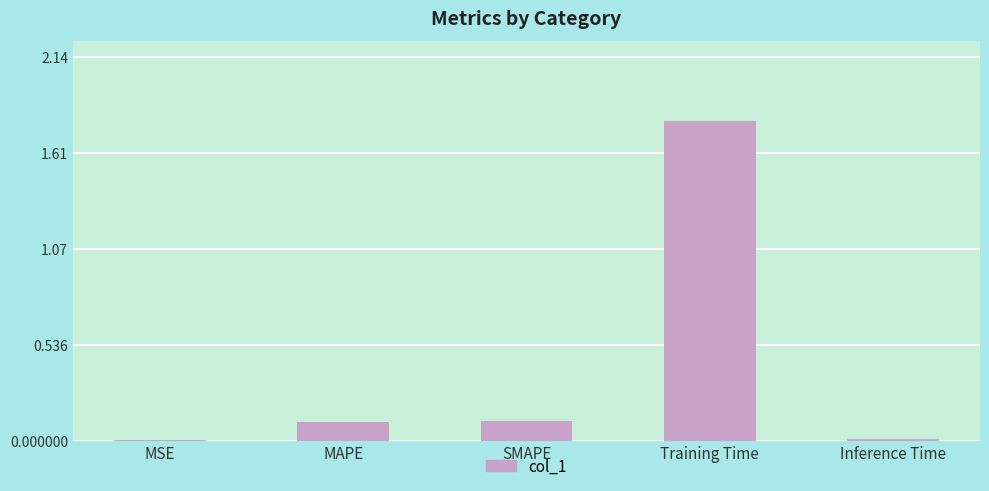

The chart shows a value of 3.1 at Training Time. True or false?

False